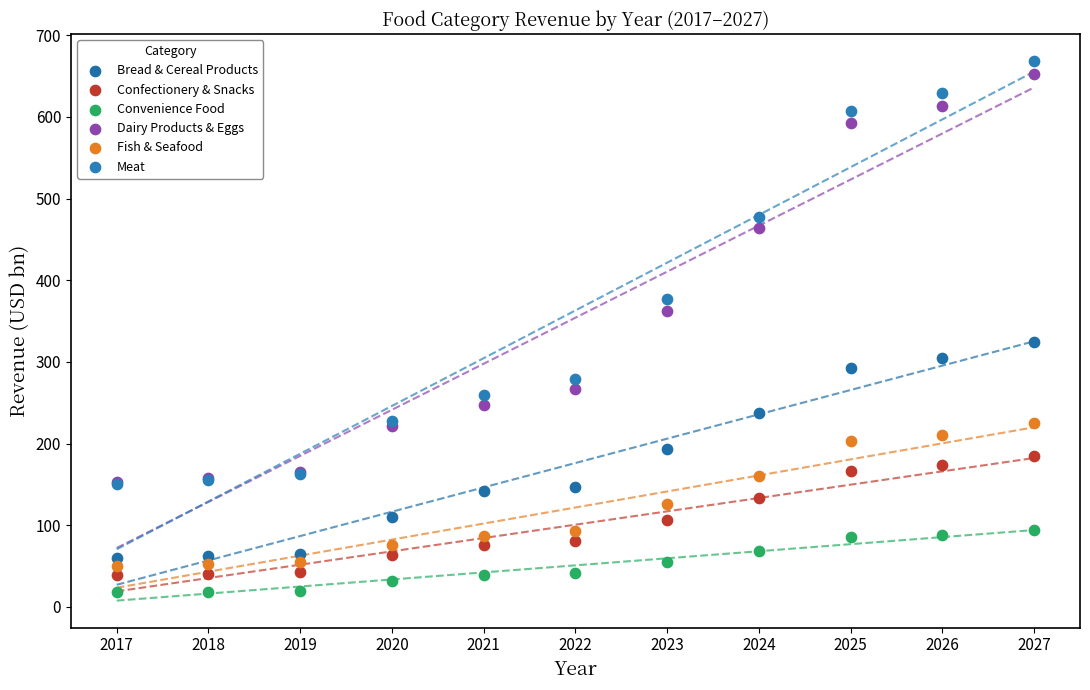

In the Meat series, what Y value is closest to 409?

376.5